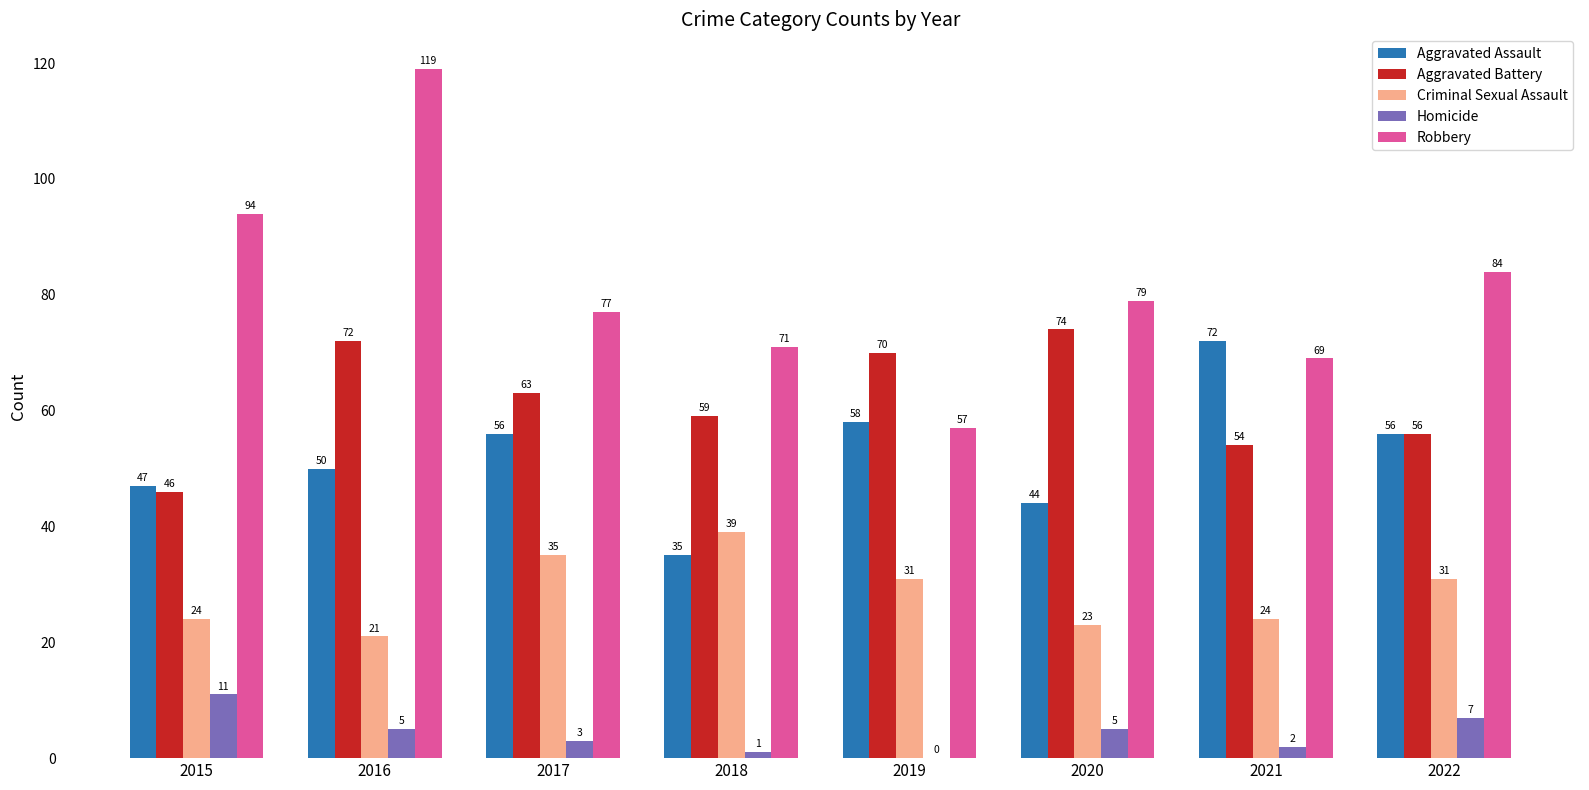

How many categories are shown in the chart?

8